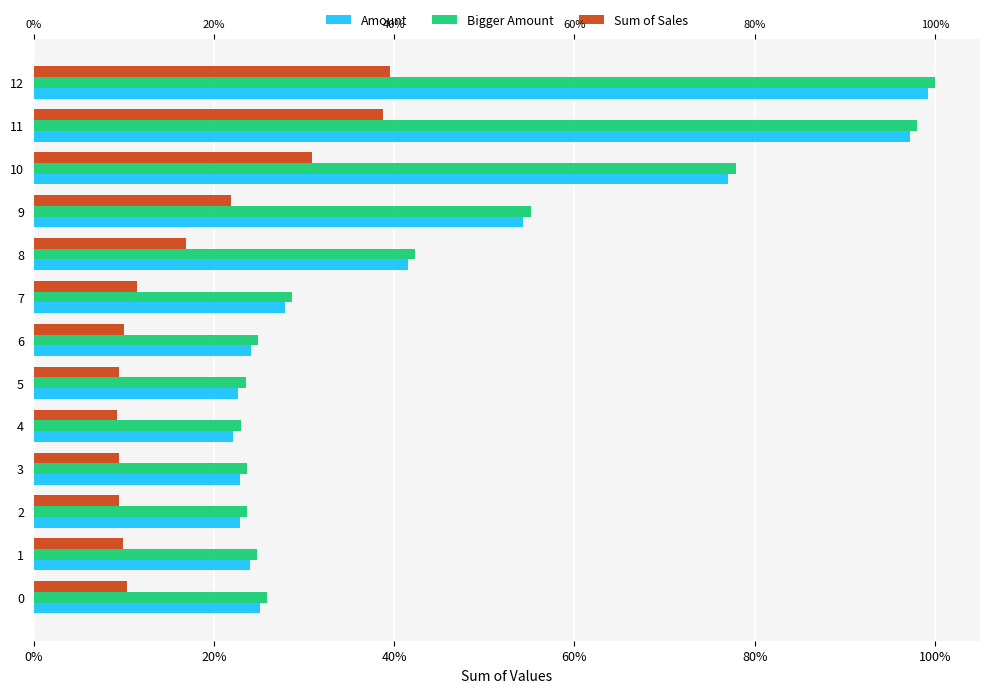

How many bars are there in total?

39